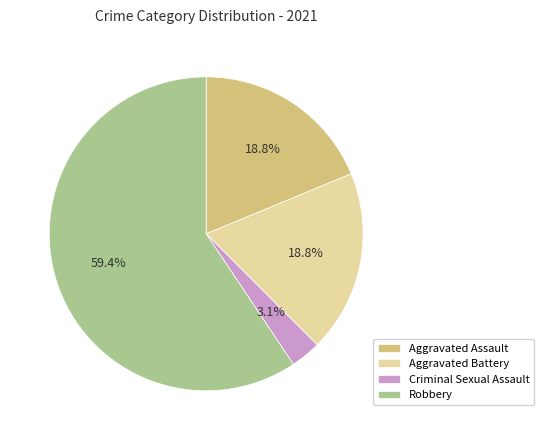

What is the smallest slice in the pie chart?

Criminal Sexual Assault